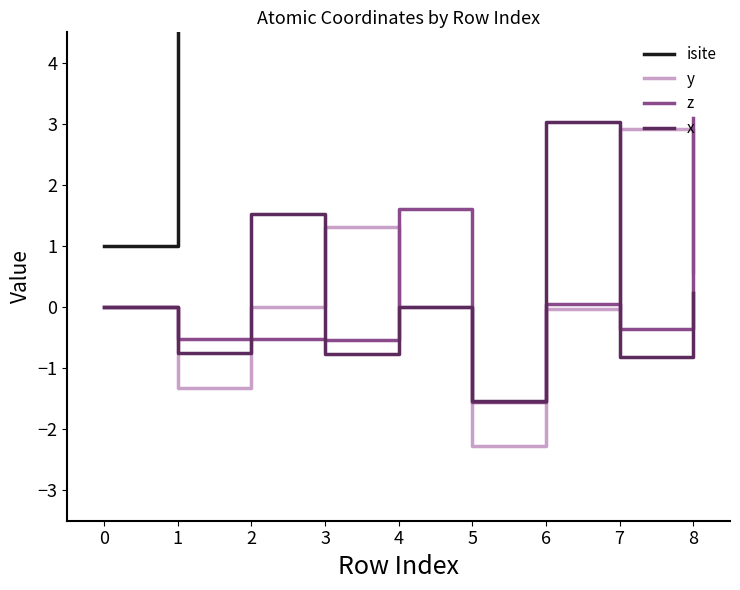

At which category does y reach its first local peak?

3